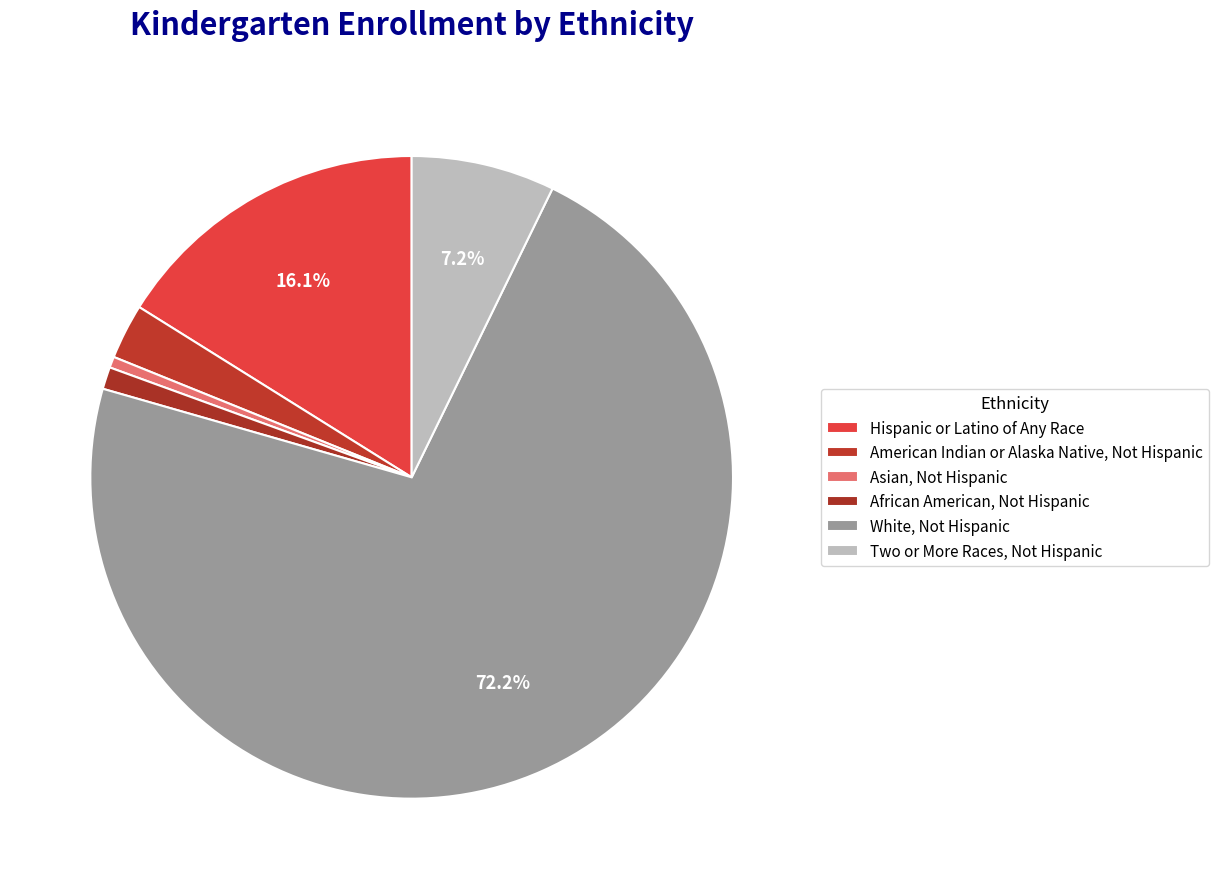

To the nearest percent, what is the combined percentage of Asian, Not Hispanic and Hispanic or Latino of Any Race?

17%